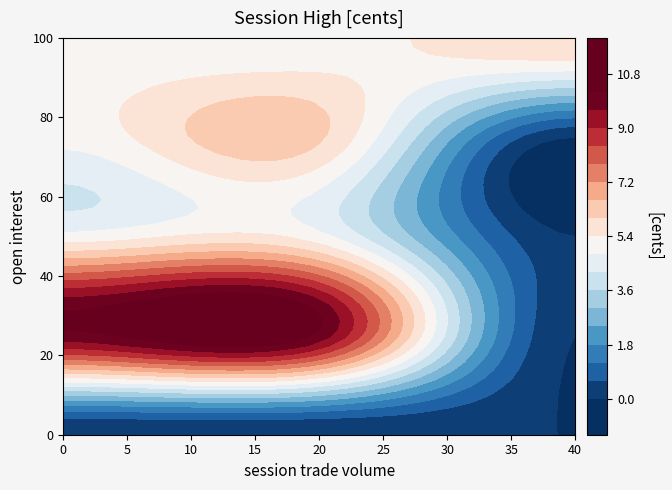

True or false: the data shows 0.0 at 0_0.

True